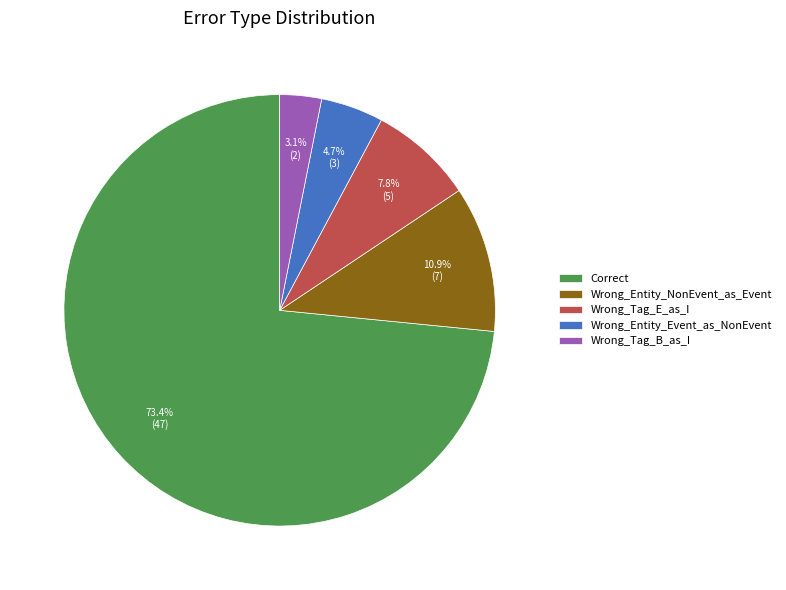

True or false: Correct accounts for 73% of the total.

True